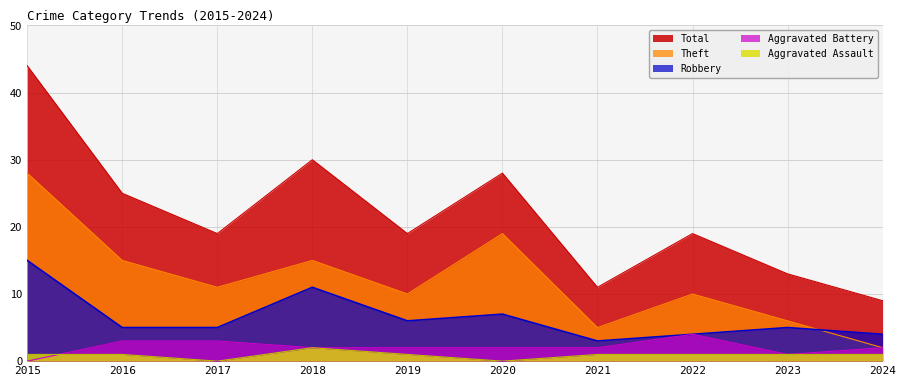

What are all the series names shown in the legend?

Total, Theft, Robbery, Aggravated Battery, Aggravated Assault